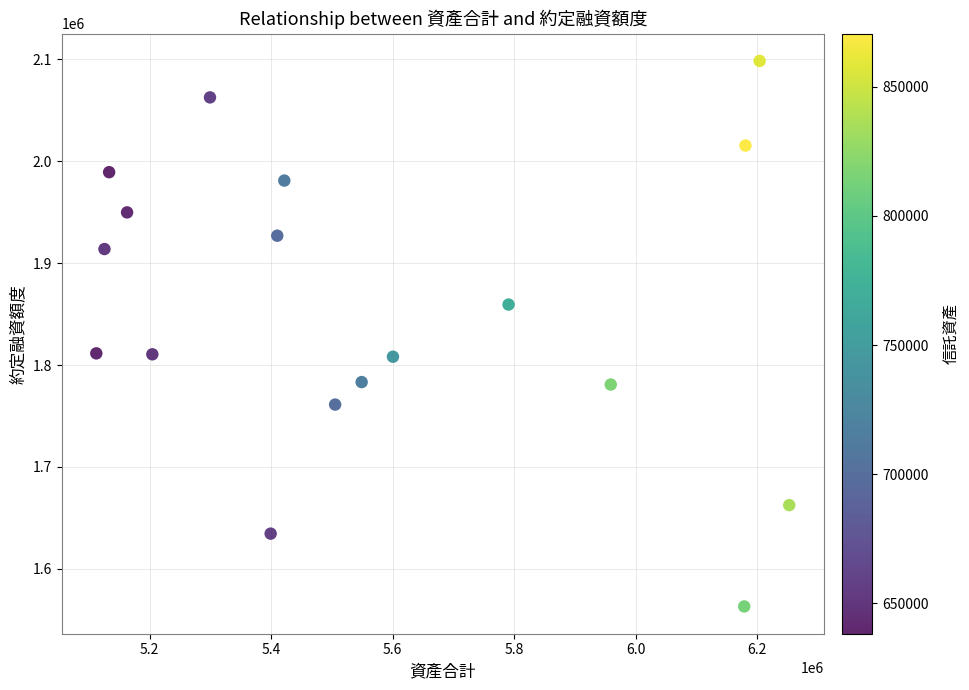

What is the range of Y values (max minus min)?

535597